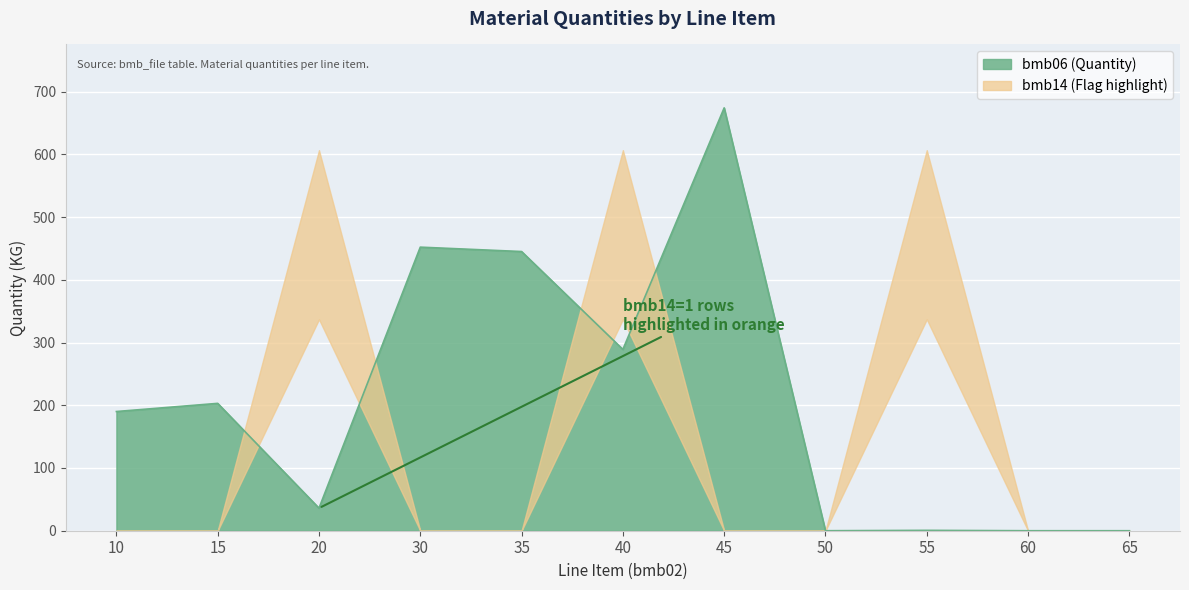

How many positive values are there?

8